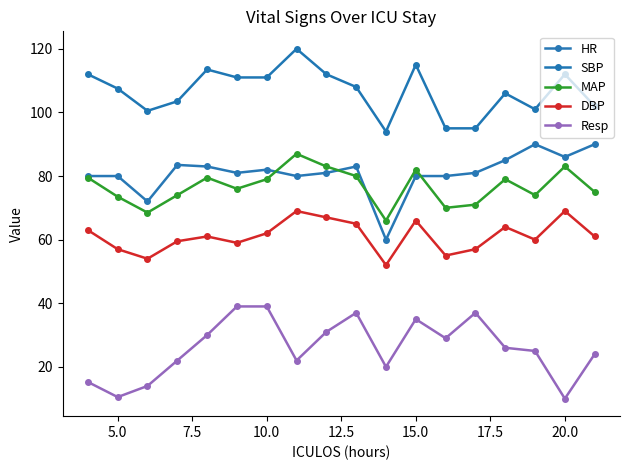

Is this an area chart (filled region under the line)?

No